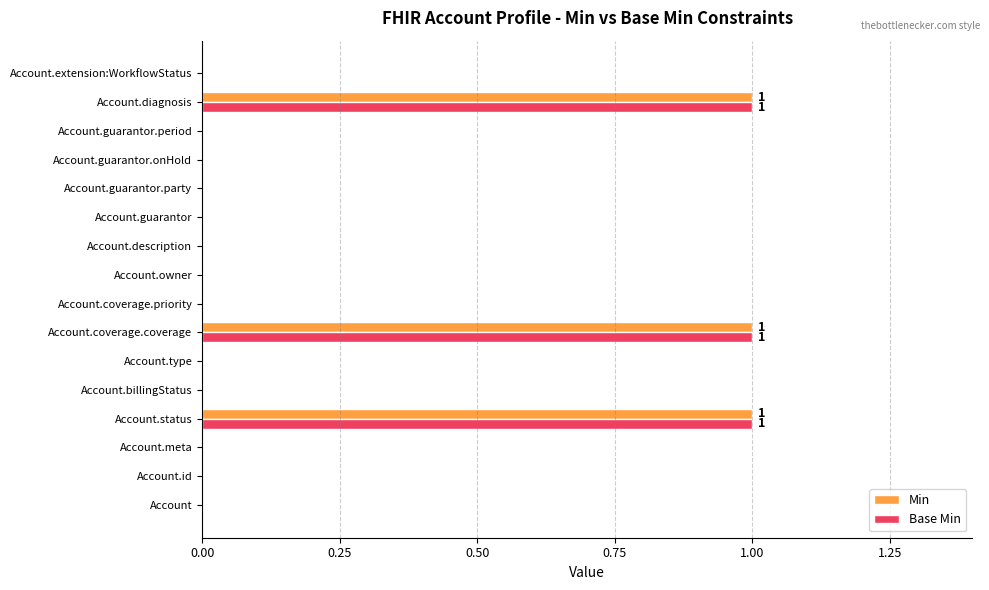

What is the sum of all Min values?

3